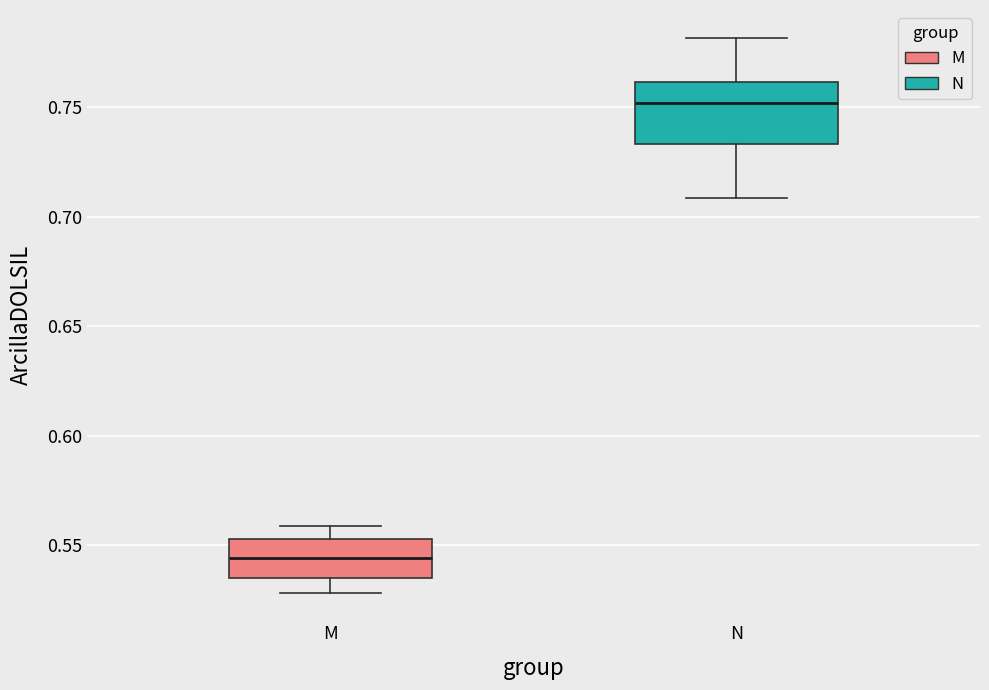

Reading left to right, read every box against the y-axis: the position of its median line, the range the box covers, and the ends of its whiskers. The values are not printed on the chart, so give them approximately, as read against the axis.

M: median 0.545, box 0.535 to 0.555, whiskers 0.530 to 0.560
N: median 0.750, box 0.735 to 0.760, whiskers 0.710 to 0.780